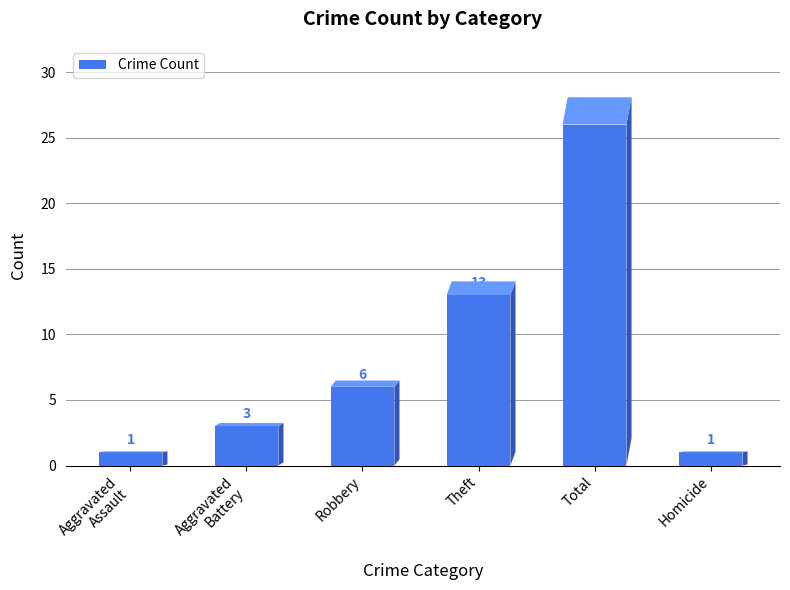

Reading left to right, list all the values displayed in this chart.

1	3	6	13	26	1